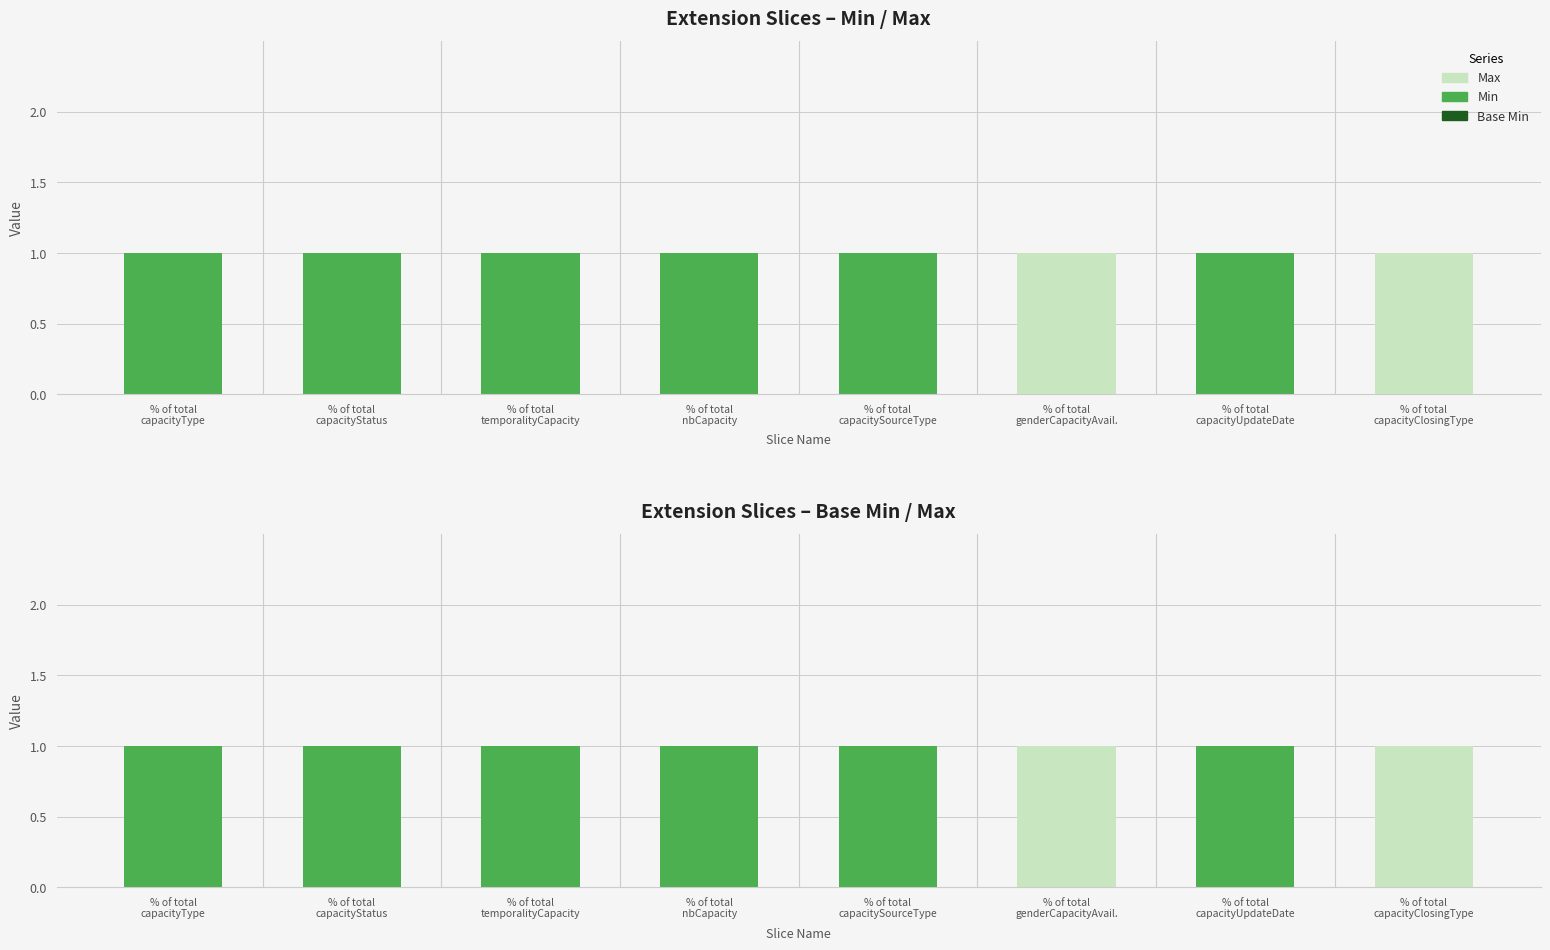

Rank the series by their average value, from highest to lowest.

Max, Min, Base Min